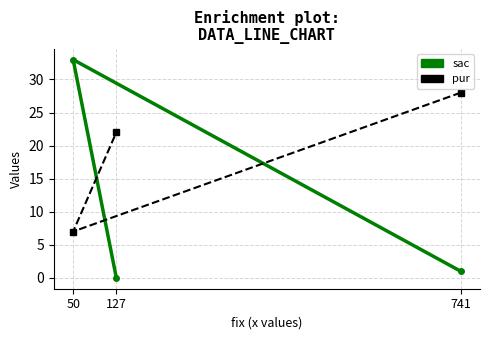

Is the value of sac at 741 greater than the value of pur at 741?

No